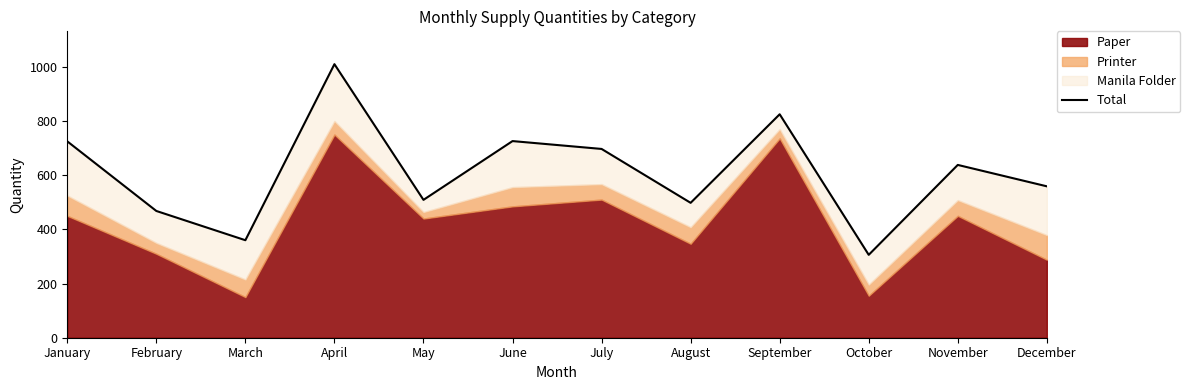

How many values are below 638?

6